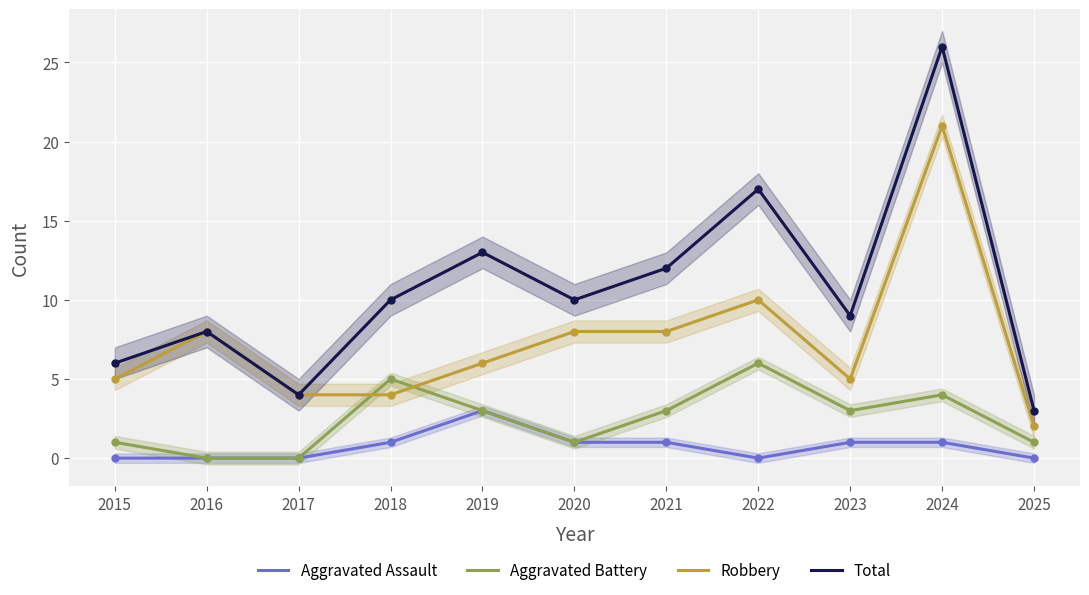

What is the spread (max minus min) of values at 2019?

10